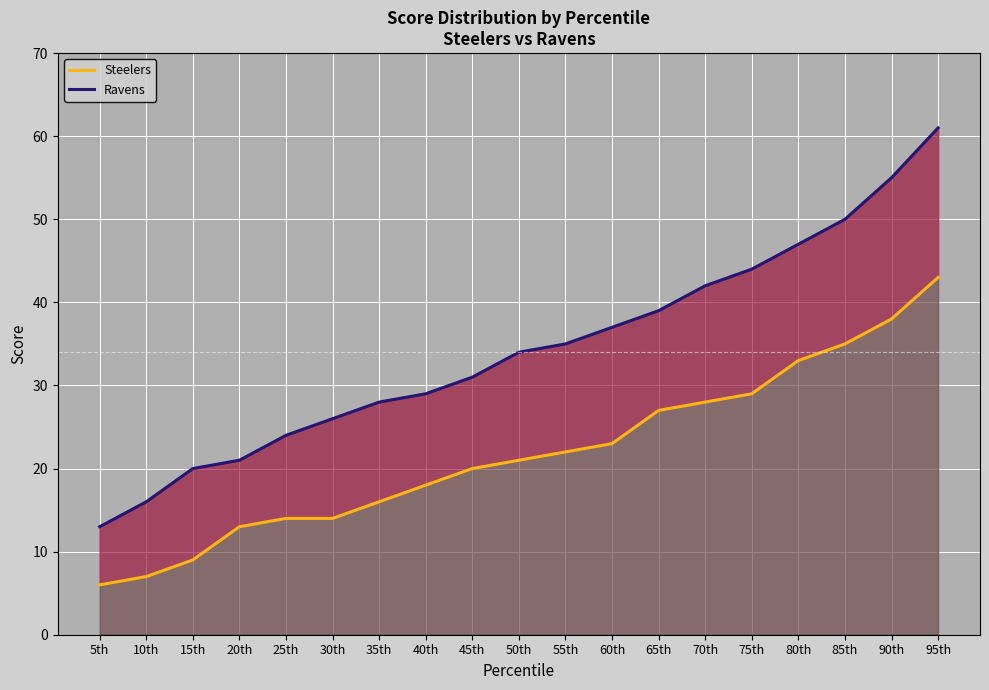

What is the value of the Ravens point at the 2nd from the left?

16